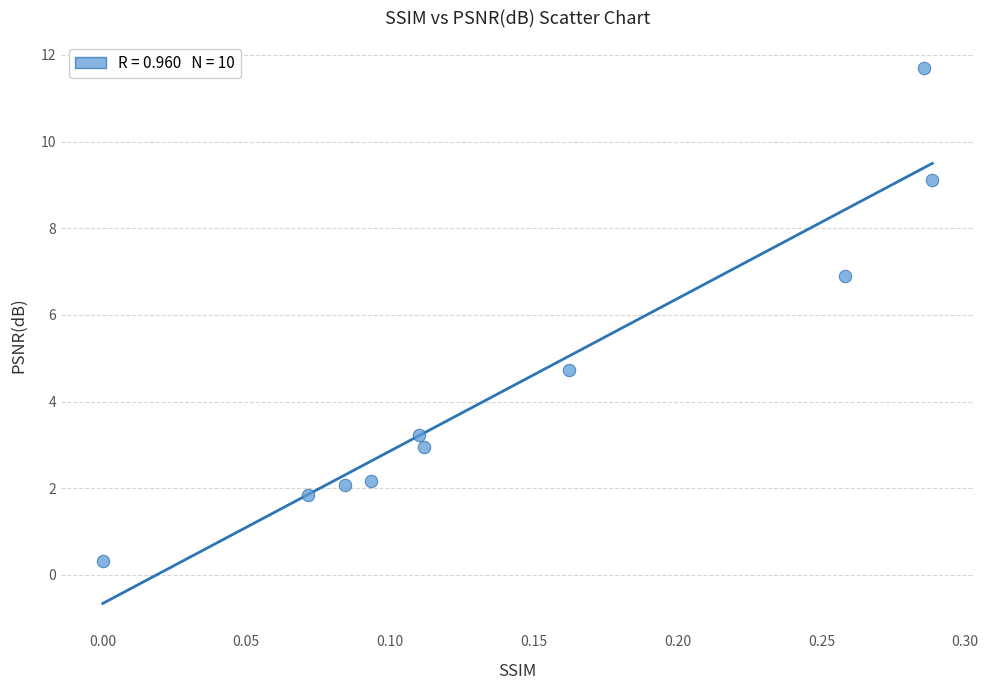

What is the range of Y values (max minus min)?

11.4